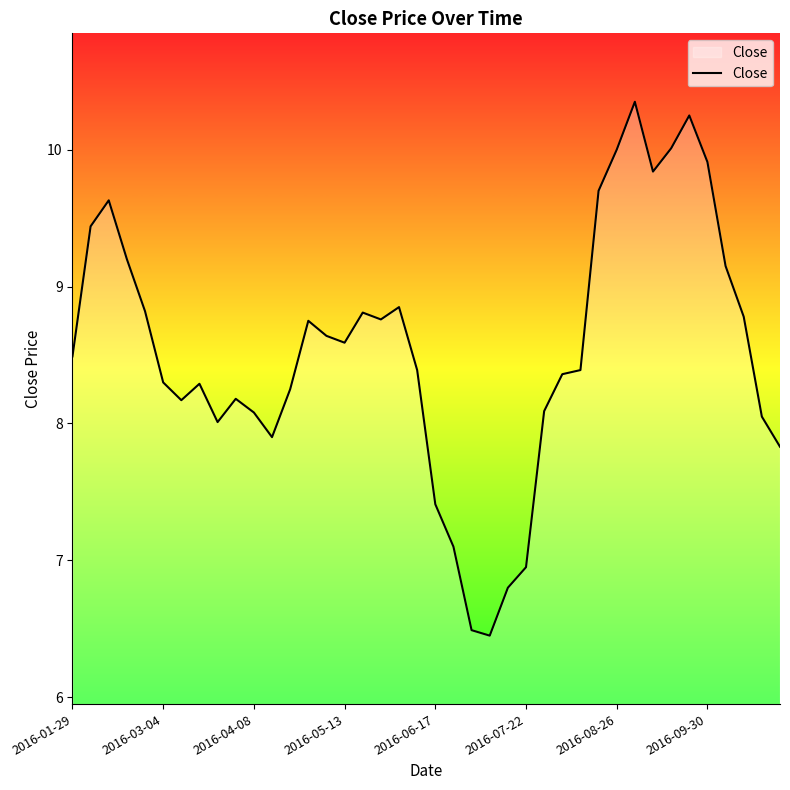

What is the difference between the maximum and minimum values?

3.9